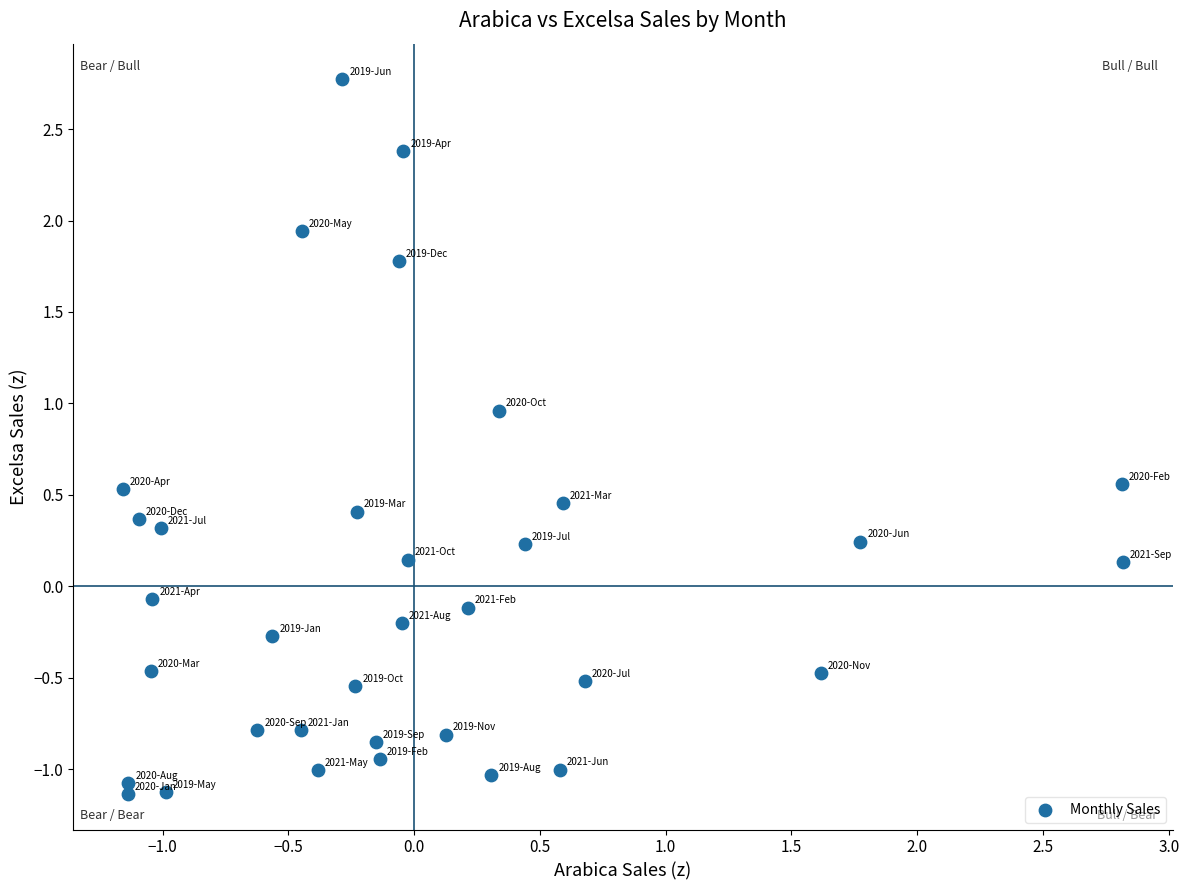

What is the range of Y values (max minus min)?

3.9